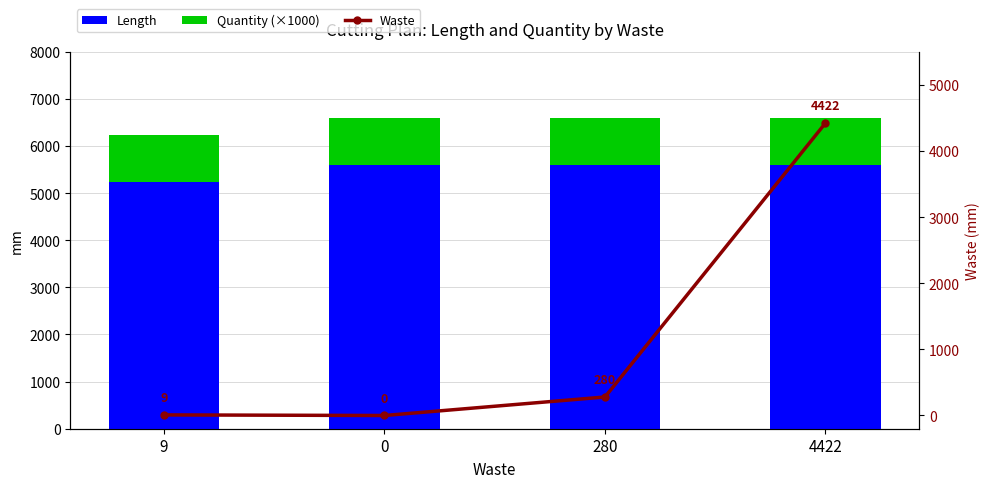

Rank the series at 9 from highest to lowest value.

Length, Quantity (×1000), Waste